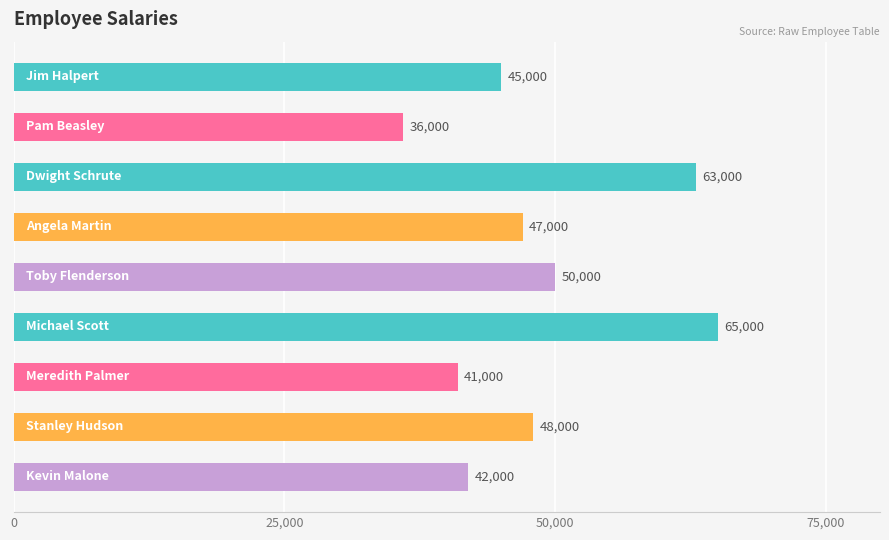

What is the difference between the second highest and minimum values?

27000